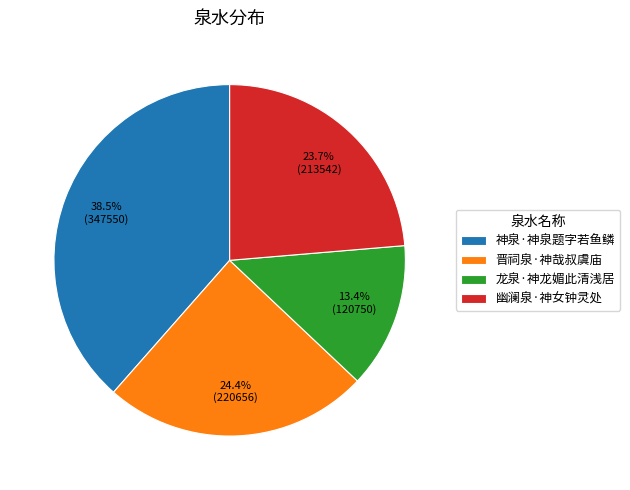

To the nearest percent, what percentage of the pie is 晋祠泉·神哉叔虞庙?

24%